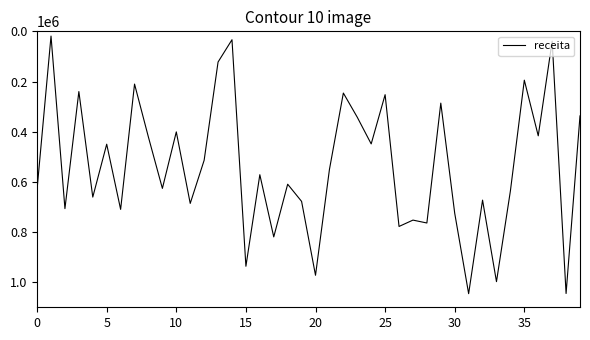

What is the difference between the maximum and minimum values?

1026881.2